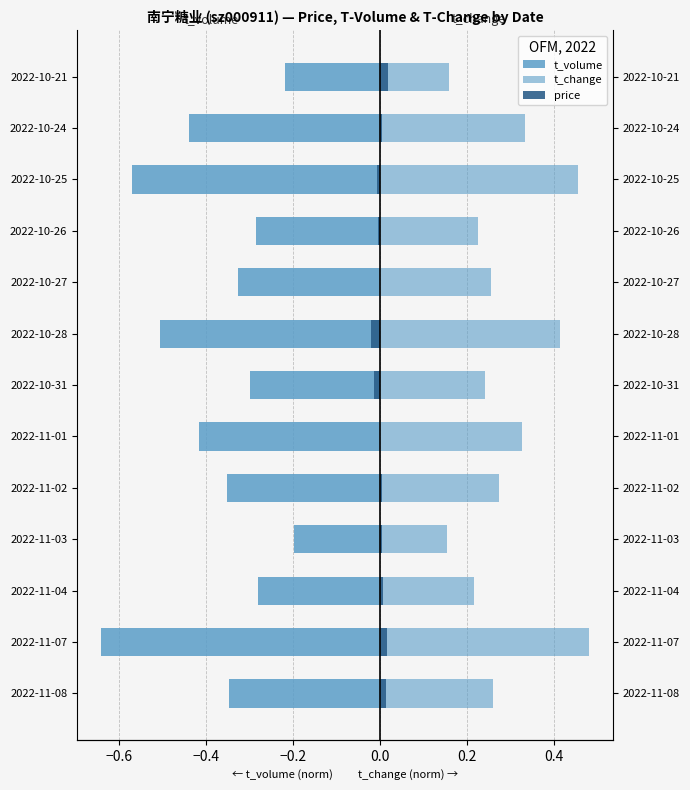

What is the sum of all t_volume values?

-4.9